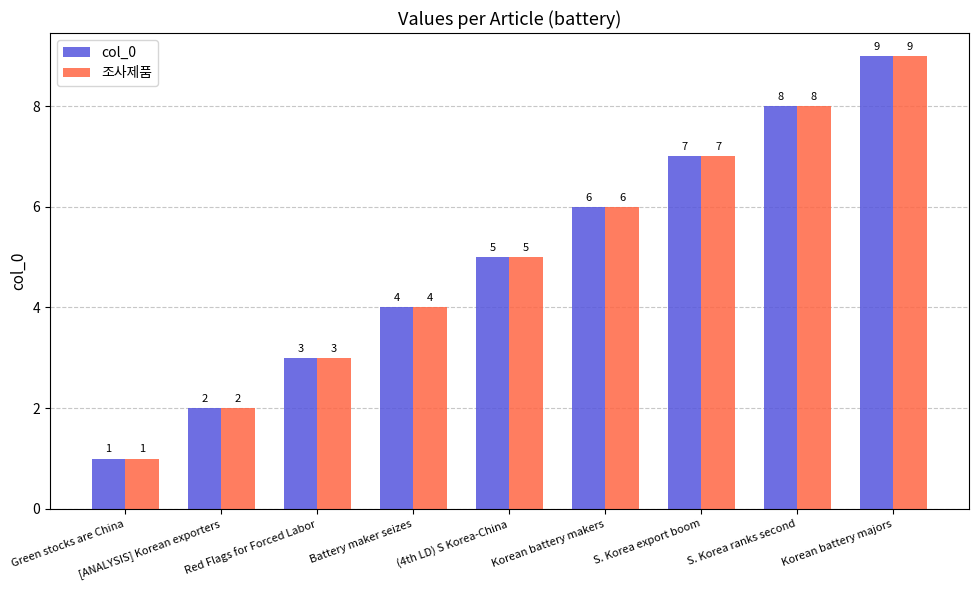

What is the label of the 6th bar from the right?

Battery maker seizes